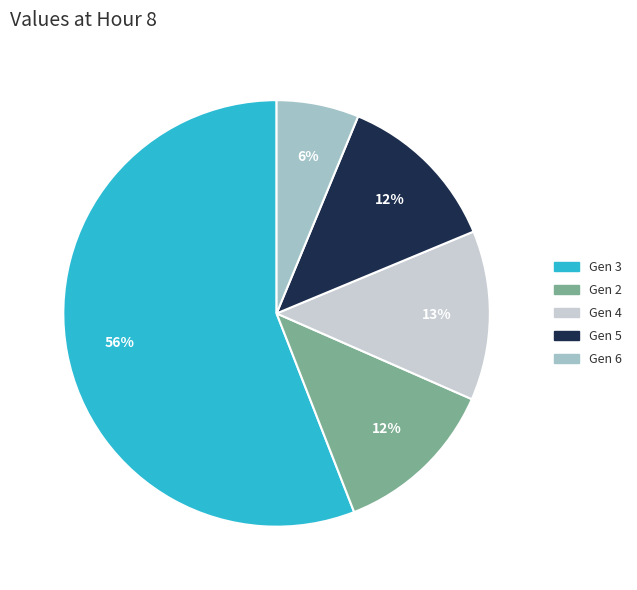

To the nearest percent, what is the average slice percentage?

20%